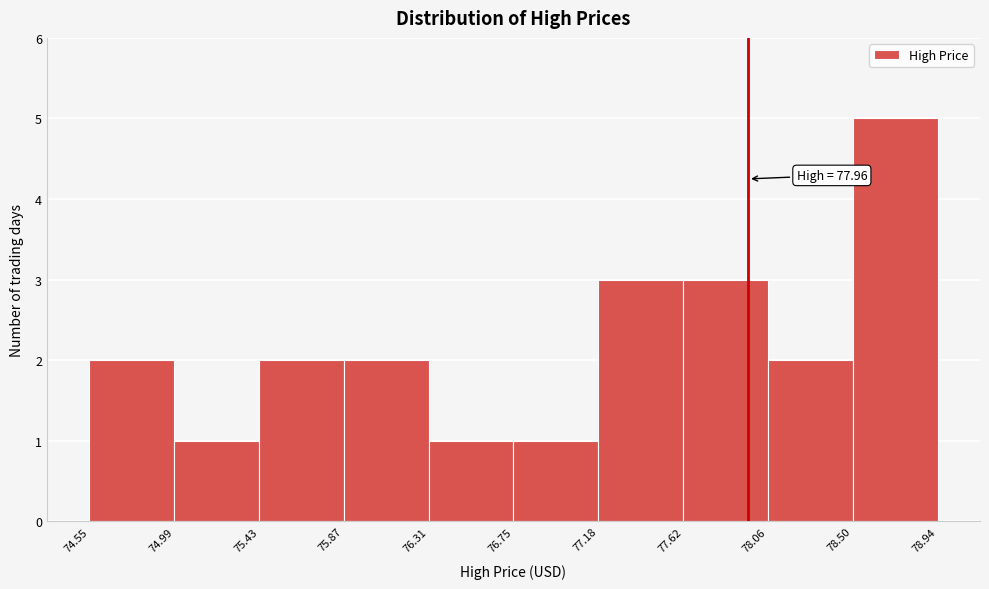

Which range on the x-axis has the tallest bar?

78.50 to 78.94